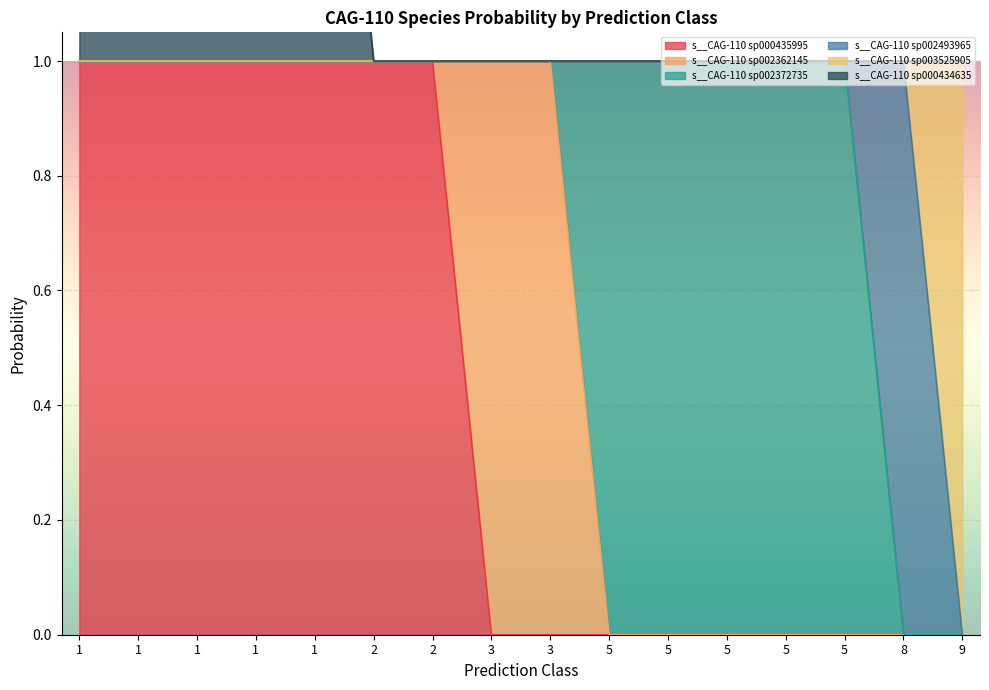

How many s__CAG-110 sp000434635 values are between 1 and 2?

16